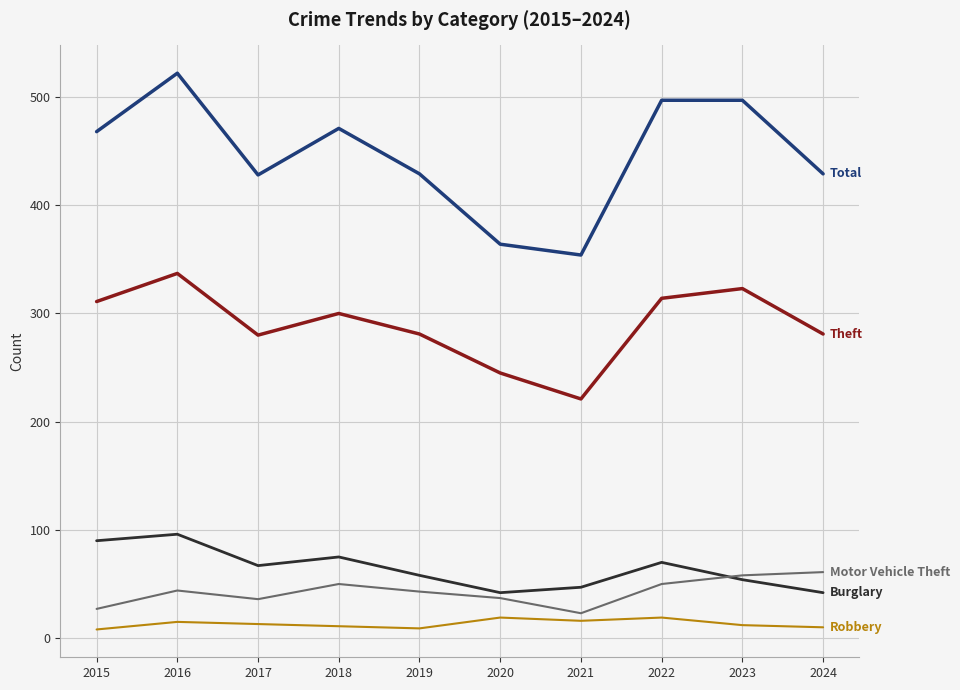

What is the difference between the highest and lowest values at 2017?

415